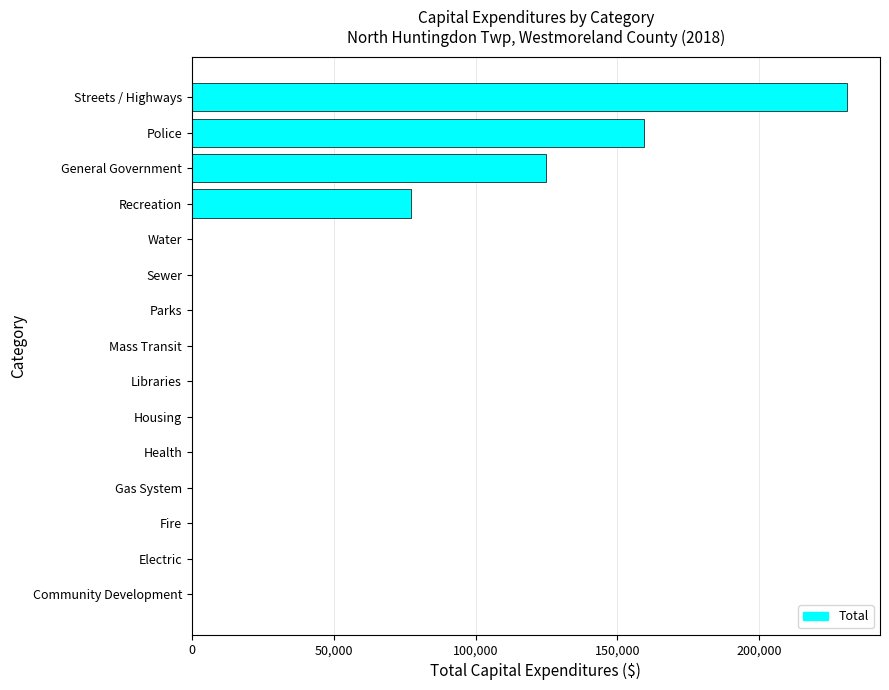

Does the chart contain stacked bars?

No